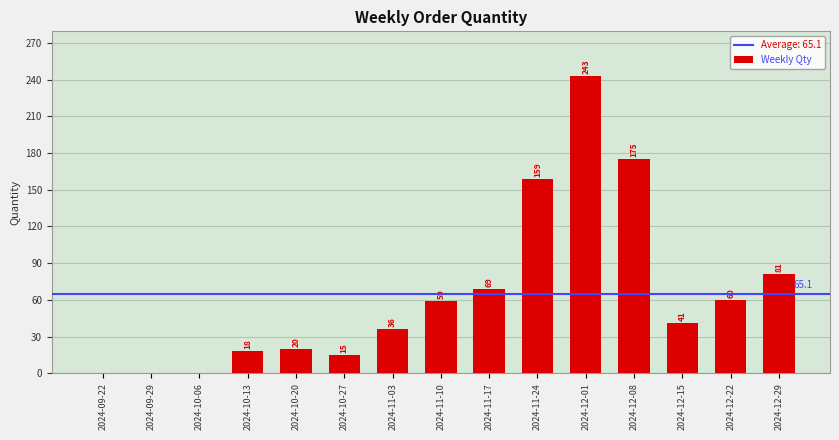

How many categories are shown in the chart?

15